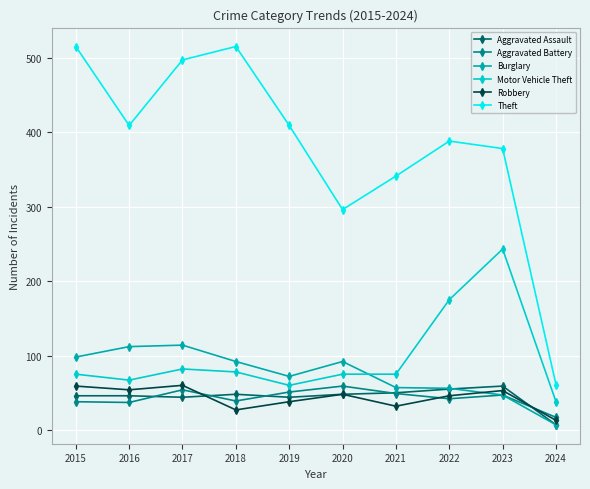

True or false: Motor Vehicle Theft and Aggravated Battery intersect in this chart.

False